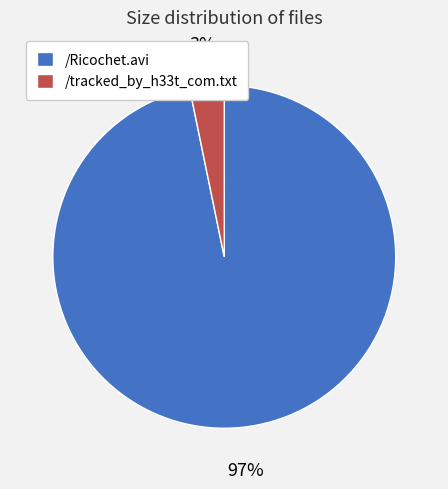

Rank the categories by value from lowest to highest.

/tracked_by_h33t_com.txt, /Ricochet.avi